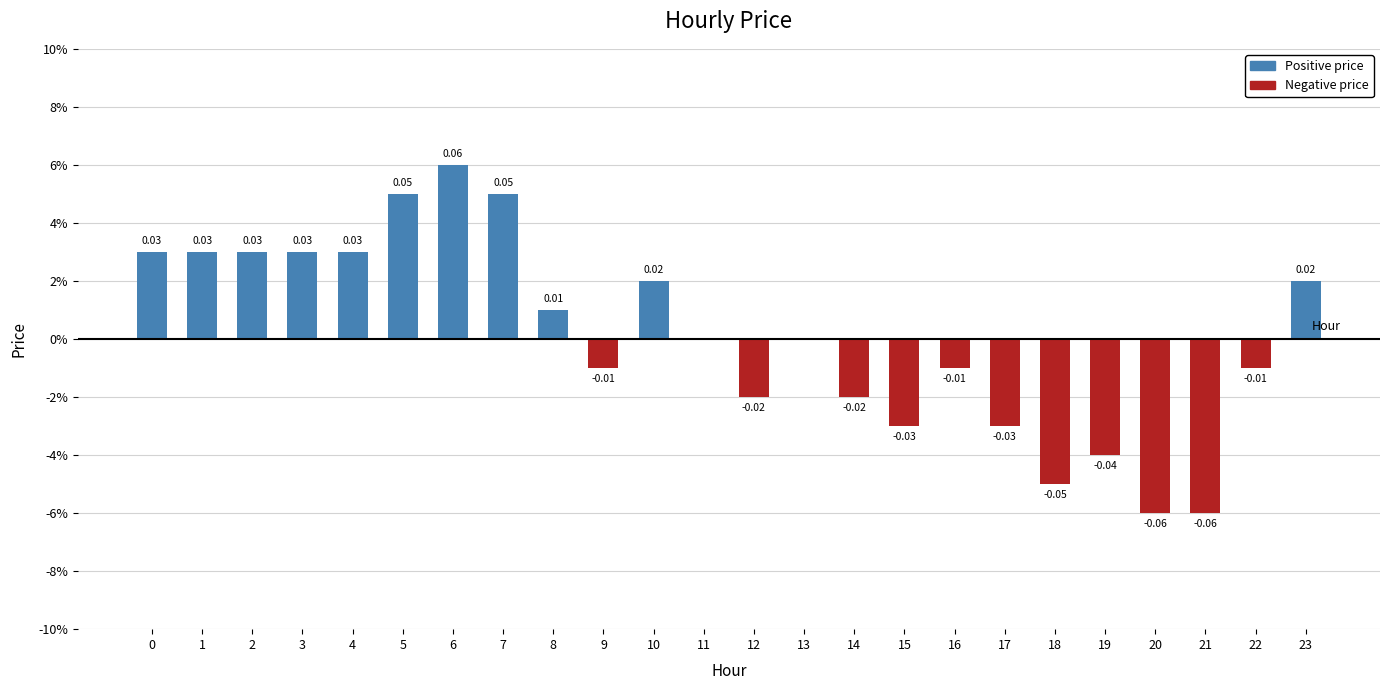

True or false: the data shows -0.0 at 15.

False